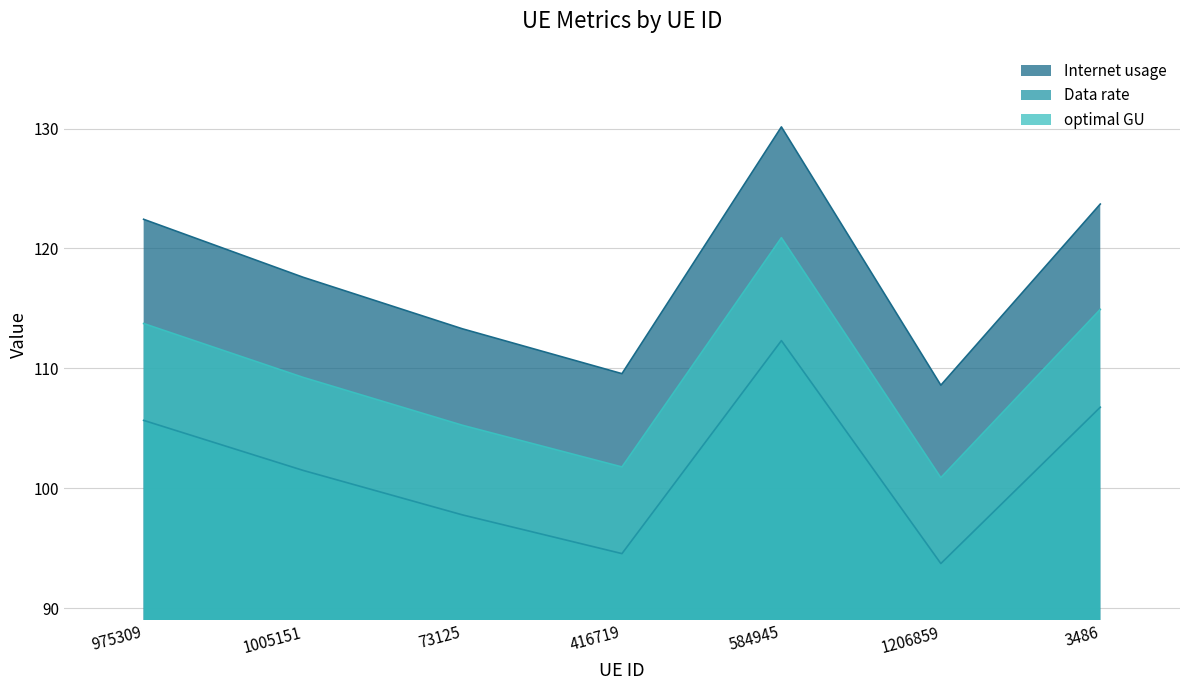

True or false: Data rate has a value of 45.8 at 3486.

False